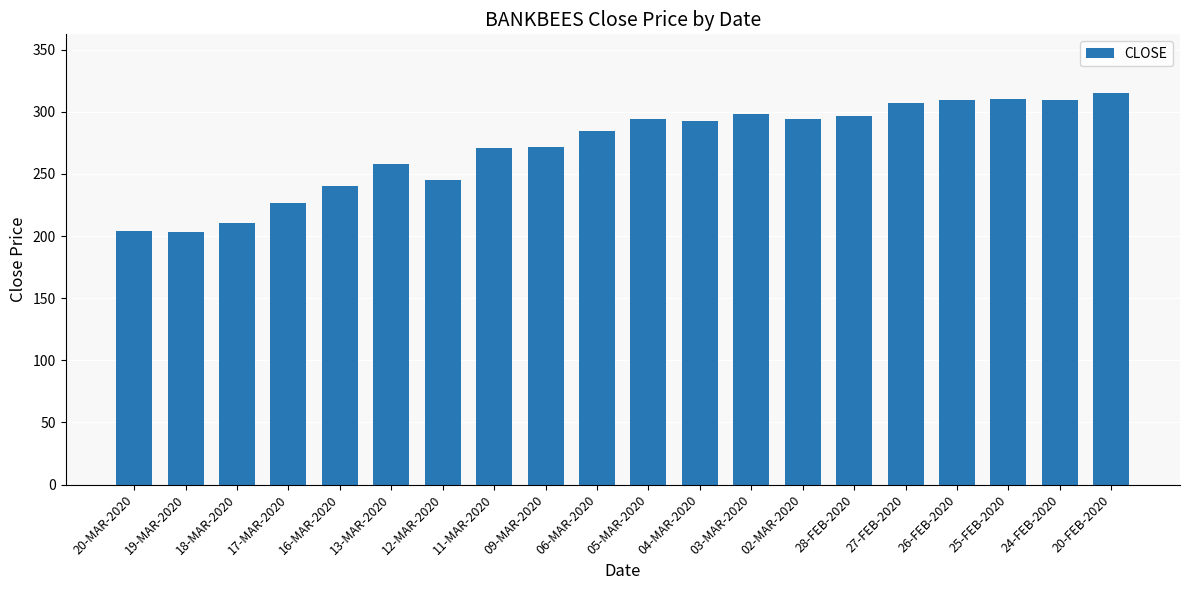

What is the average value?

272.2